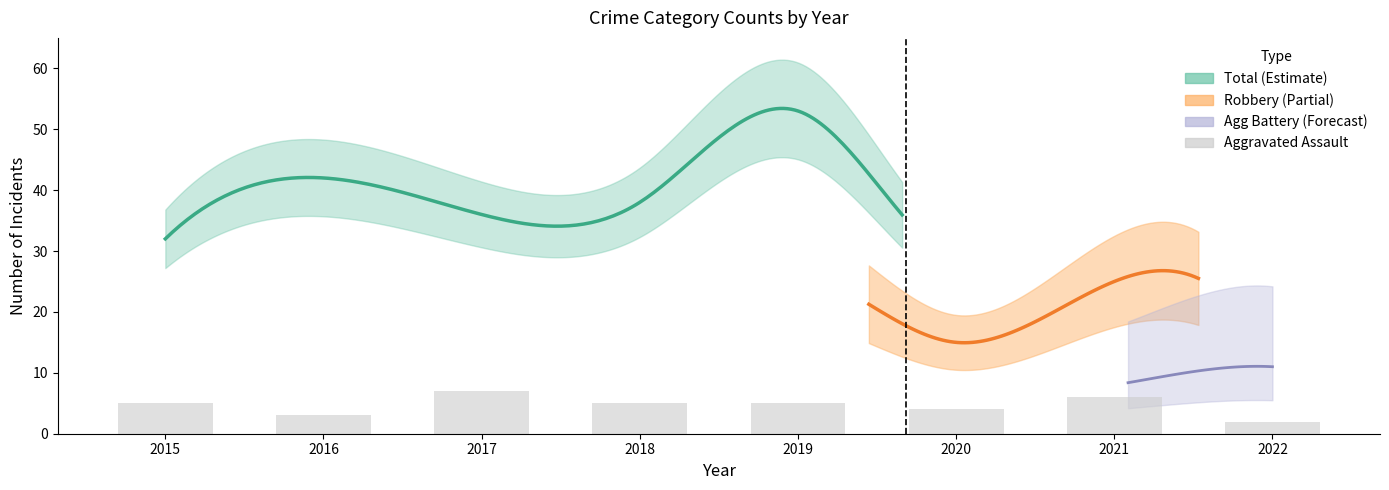

What is the greatest value displayed?

53